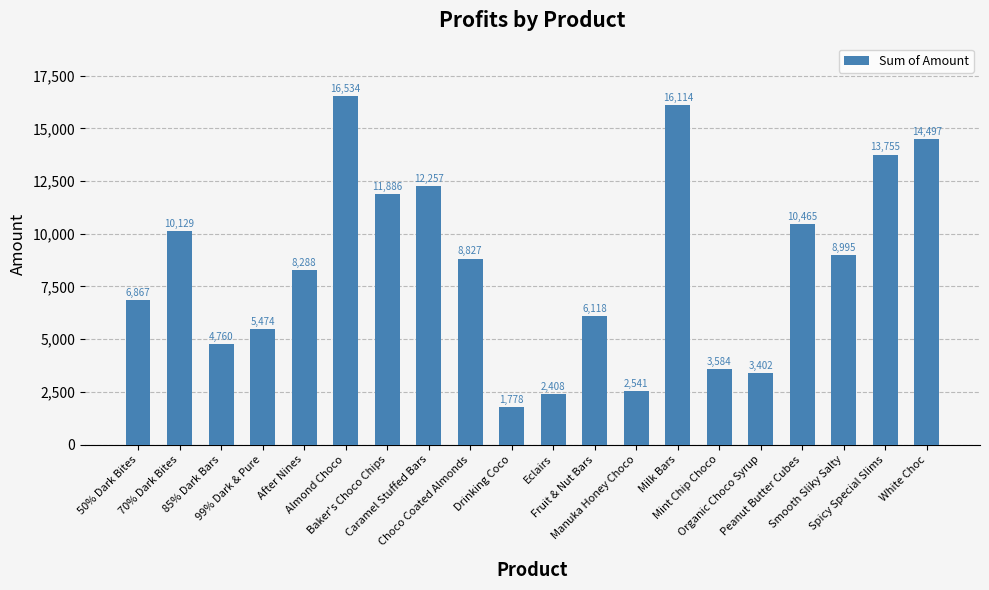

What is the difference between the values at 85% Dark Bars and Baker's Choco Chips?

7126